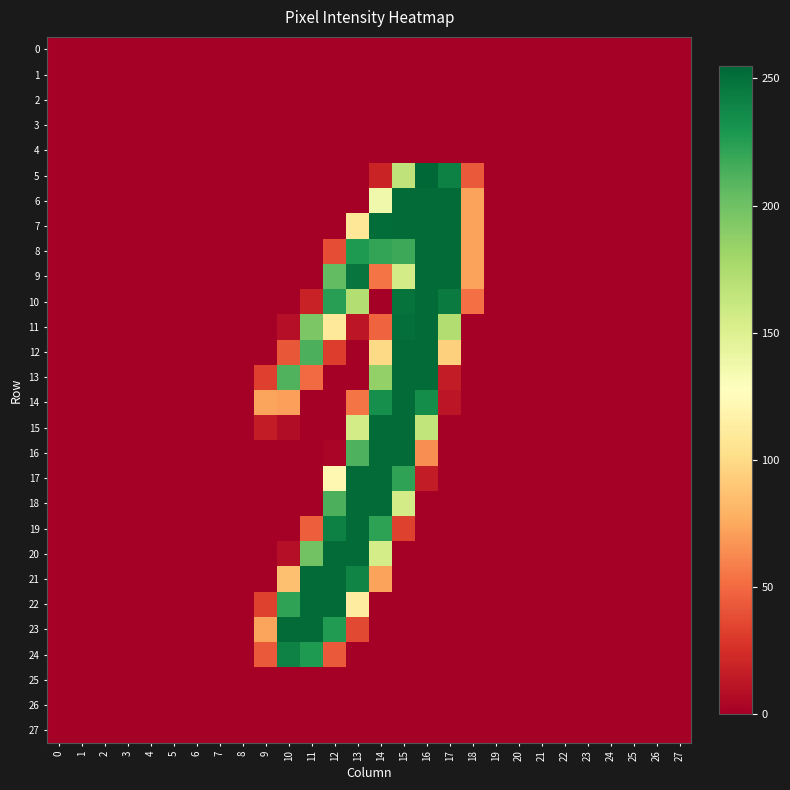

Reading left to right, what are all the values shown in this chart?

0: 0=0	1=0	2=0	3=0	4=0	5=0	6=0	7=0	8=0	9=0	10=0	11=0	12=0	13=0	14=0	15=0	16=0	17=0	18=0	19=0	20=0	21=0	22=0	23=0	24=0	25=0	26=0	27=0
1: 0=0	1=0	2=0	3=0	4=0	5=0	6=0	7=0	8=0	9=0	10=0	11=0	12=0	13=0	14=0	15=0	16=0	17=0	18=0	19=0	20=0	21=0	22=0	23=0	24=0	25=0	26=0	27=0
2: 0=0	1=0	2=0	3=0	4=0	5=0	6=0	7=0	8=0	9=0	10=0	11=0	12=0	13=0	14=0	15=0	16=0	17=0	18=0	19=0	20=0	21=0	22=0	23=0	24=0	25=0	26=0	27=0
3: 0=0	1=0	2=0	3=0	4=0	5=0	6=0	7=0	8=0	9=0	10=0	11=0	12=0	13=0	14=0	15=0	16=0	17=0	18=0	19=0	20=0	21=0	22=0	23=0	24=0	25=0	26=0	27=0
4: 0=0	1=0	2=0	3=0	4=0	5=0	6=0	7=0	8=0	9=0	10=0	11=0	12=0	13=0	14=0	15=0	16=0	17=0	18=0	19=0	20=0	21=0	22=0	23=0	24=0	25=0	26=0	27=0
5: 0=0	1=0	2=0	3=0	4=0	5=0	6=0	7=0	8=0	9=0	10=0	11=0	12=0	13=0	14=19	15=166	16=255	17=242	18=43	19=0	20=0	21=0	22=0	23=0	24=0	25=0	26=0	27=0
6: 0=0	1=0	2=0	3=0	4=0	5=0	6=0	7=0	8=0	9=0	10=0	11=0	12=0	13=0	14=137	15=253	16=253	17=253	18=72	19=0	20=0	21=0	22=0	23=0	24=0	25=0	26=0	27=0
7: 0=0	1=0	2=0	3=0	4=0	5=0	6=0	7=0	8=0	9=0	10=0	11=0	12=0	13=108	14=252	15=253	16=253	17=253	18=72	19=0	20=0	21=0	22=0	23=0	24=0	25=0	26=0	27=0
8: 0=0	1=0	2=0	3=0	4=0	5=0	6=0	7=0	8=0	9=0	10=0	11=0	12=38	13=228	14=221	15=218	16=253	17=253	18=72	19=0	20=0	21=0	22=0	23=0	24=0	25=0	26=0	27=0
9: 0=0	1=0	2=0	3=0	4=0	5=0	6=0	7=0	8=0	9=0	10=0	11=0	12=205	13=248	14=54	15=156	16=253	17=253	18=72	19=0	20=0	21=0	22=0	23=0	24=0	25=0	26=0	27=0
10: 0=0	1=0	2=0	3=0	4=0	5=0	6=0	7=0	8=0	9=0	10=0	11=18	12=225	13=172	14=0	15=249	16=253	17=245	18=52	19=0	20=0	21=0	22=0	23=0	24=0	25=0	26=0	27=0
11: 0=0	1=0	2=0	3=0	4=0	5=0	6=0	7=0	8=0	9=0	10=8	11=195	12=109	13=12	14=47	15=251	16=253	17=173	18=0	19=0	20=0	21=0	22=0	23=0	24=0	25=0	26=0	27=0
12: 0=0	1=0	2=0	3=0	4=0	5=0	6=0	7=0	8=0	9=0	10=42	11=213	12=31	13=0	14=99	15=253	16=253	17=94	18=0	19=0	20=0	21=0	22=0	23=0	24=0	25=0	26=0	27=0
13: 0=0	1=0	2=0	3=0	4=0	5=0	6=0	7=0	8=0	9=32	10=211	11=50	12=0	13=0	14=186	15=253	16=253	17=15	18=0	19=0	20=0	21=0	22=0	23=0	24=0	25=0	26=0	27=0
14: 0=0	1=0	2=0	3=0	4=0	5=0	6=0	7=0	8=0	9=73	10=71	11=0	12=0	13=54	14=234	15=253	16=235	17=12	18=0	19=0	20=0	21=0	22=0	23=0	24=0	25=0	26=0	27=0
15: 0=0	1=0	2=0	3=0	4=0	5=0	6=0	7=0	8=0	9=15	10=7	11=0	12=0	13=156	14=253	15=253	16=165	17=0	18=0	19=0	20=0	21=0	22=0	23=0	24=0	25=0	26=0	27=0
16: 0=0	1=0	2=0	3=0	4=0	5=0	6=0	7=0	8=0	9=0	10=0	11=0	12=3	13=212	14=253	15=253	16=64	17=0	18=0	19=0	20=0	21=0	22=0	23=0	24=0	25=0	26=0	27=0
17: 0=0	1=0	2=0	3=0	4=0	5=0	6=0	7=0	8=0	9=0	10=0	11=0	12=121	13=253	14=253	15=222	16=15	17=0	18=0	19=0	20=0	21=0	22=0	23=0	24=0	25=0	26=0	27=0
18: 0=0	1=0	2=0	3=0	4=0	5=0	6=0	7=0	8=0	9=0	10=0	11=0	12=213	13=253	14=253	15=156	16=0	17=0	18=0	19=0	20=0	21=0	22=0	23=0	24=0	25=0	26=0	27=0
19: 0=0	1=0	2=0	3=0	4=0	5=0	6=0	7=0	8=0	9=0	10=0	11=45	12=242	13=253	14=223	15=33	16=0	17=0	18=0	19=0	20=0	21=0	22=0	23=0	24=0	25=0	26=0	27=0
20: 0=0	1=0	2=0	3=0	4=0	5=0	6=0	7=0	8=0	9=0	10=8	11=199	12=253	13=253	14=155	15=0	16=0	17=0	18=0	19=0	20=0	21=0	22=0	23=0	24=0	25=0	26=0	27=0
21: 0=0	1=0	2=0	3=0	4=0	5=0	6=0	7=0	8=0	9=0	10=86	11=253	12=253	13=240	14=72	15=0	16=0	17=0	18=0	19=0	20=0	21=0	22=0	23=0	24=0	25=0	26=0	27=0
22: 0=0	1=0	2=0	3=0	4=0	5=0	6=0	7=0	8=0	9=33	10=222	11=253	12=253	13=113	14=0	15=0	16=0	17=0	18=0	19=0	20=0	21=0	22=0	23=0	24=0	25=0	26=0	27=0
23: 0=0	1=0	2=0	3=0	4=0	5=0	6=0	7=0	8=0	9=73	10=253	11=253	12=227	13=36	14=0	15=0	16=0	17=0	18=0	19=0	20=0	21=0	22=0	23=0	24=0	25=0	26=0	27=0
24: 0=0	1=0	2=0	3=0	4=0	5=0	6=0	7=0	8=0	9=43	10=241	11=228	12=43	13=0	14=0	15=0	16=0	17=0	18=0	19=0	20=0	21=0	22=0	23=0	24=0	25=0	26=0	27=0
25: 0=0	1=0	2=0	3=0	4=0	5=0	6=0	7=0	8=0	9=0	10=0	11=0	12=0	13=0	14=0	15=0	16=0	17=0	18=0	19=0	20=0	21=0	22=0	23=0	24=0	25=0	26=0	27=0
26: 0=0	1=0	2=0	3=0	4=0	5=0	6=0	7=0	8=0	9=0	10=0	11=0	12=0	13=0	14=0	15=0	16=0	17=0	18=0	19=0	20=0	21=0	22=0	23=0	24=0	25=0	26=0	27=0
27: 0=0	1=0	2=0	3=0	4=0	5=0	6=0	7=0	8=0	9=0	10=0	11=0	12=0	13=0	14=0	15=0	16=0	17=0	18=0	19=0	20=0	21=0	22=0	23=0	24=0	25=0	26=0	27=0